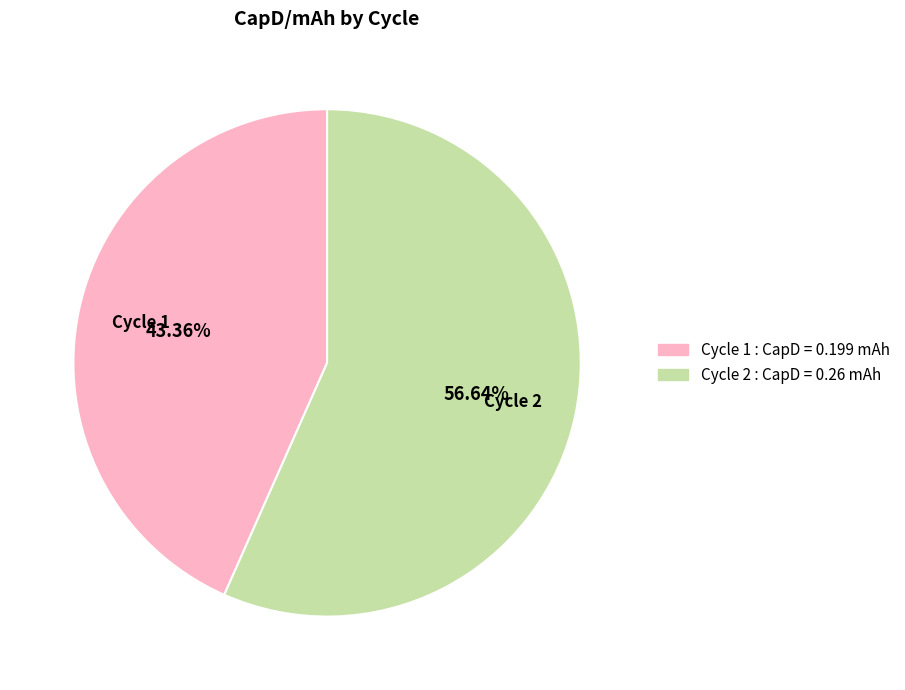

Is there any slice that represents more than half of the pie?

Yes